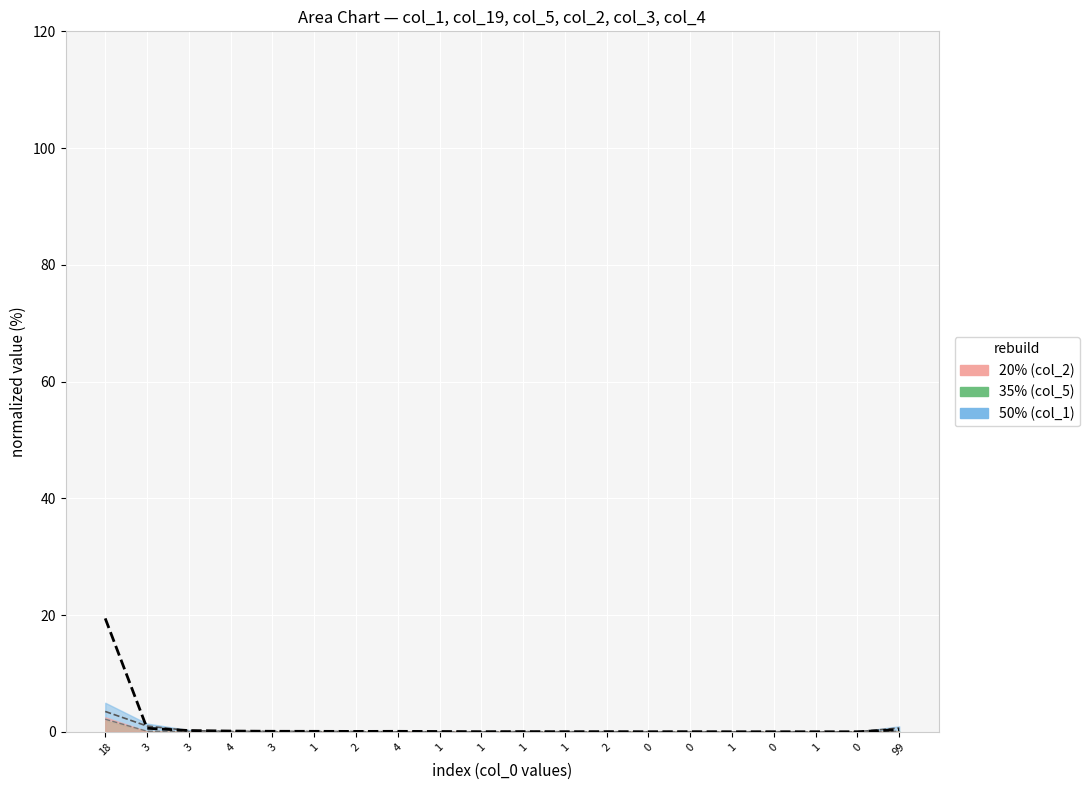

What is the difference between the mean values at 4 and 0?

0.1